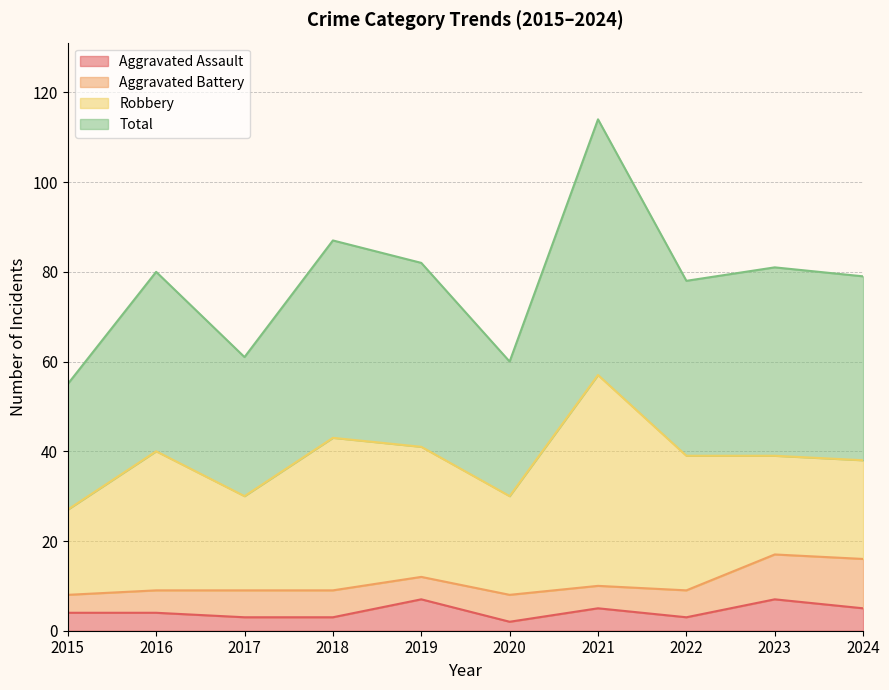

Which category has the lowest value in the Total series?

2015